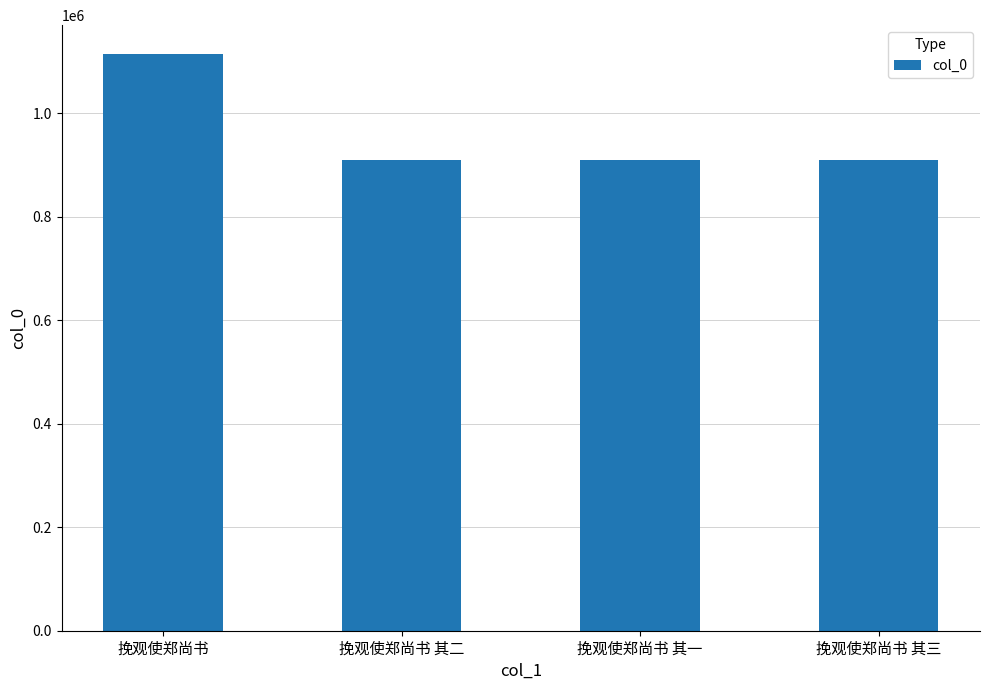

At which label does the data first exceed 909276?

挽观使郑尚书